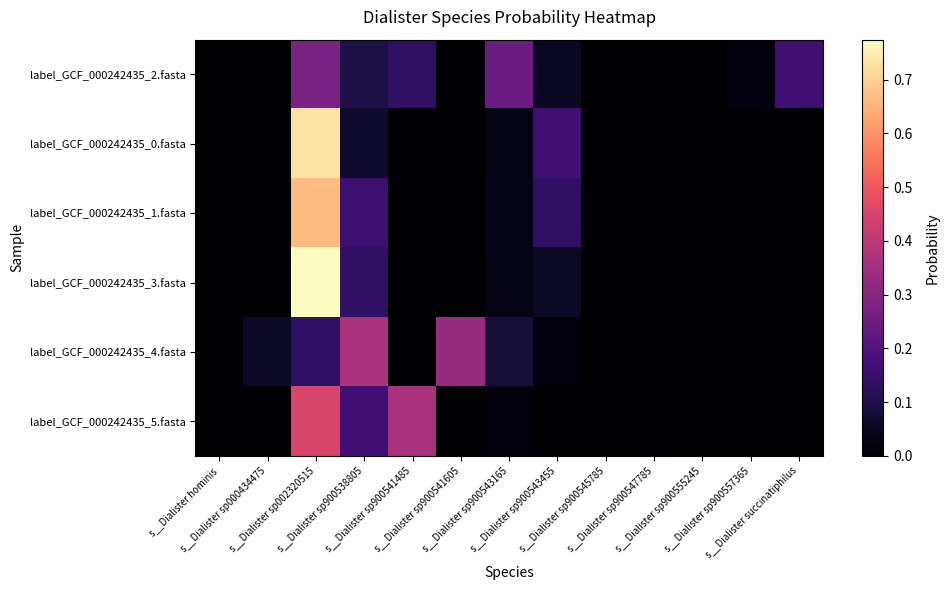

Count the number of data series in this chart.

6